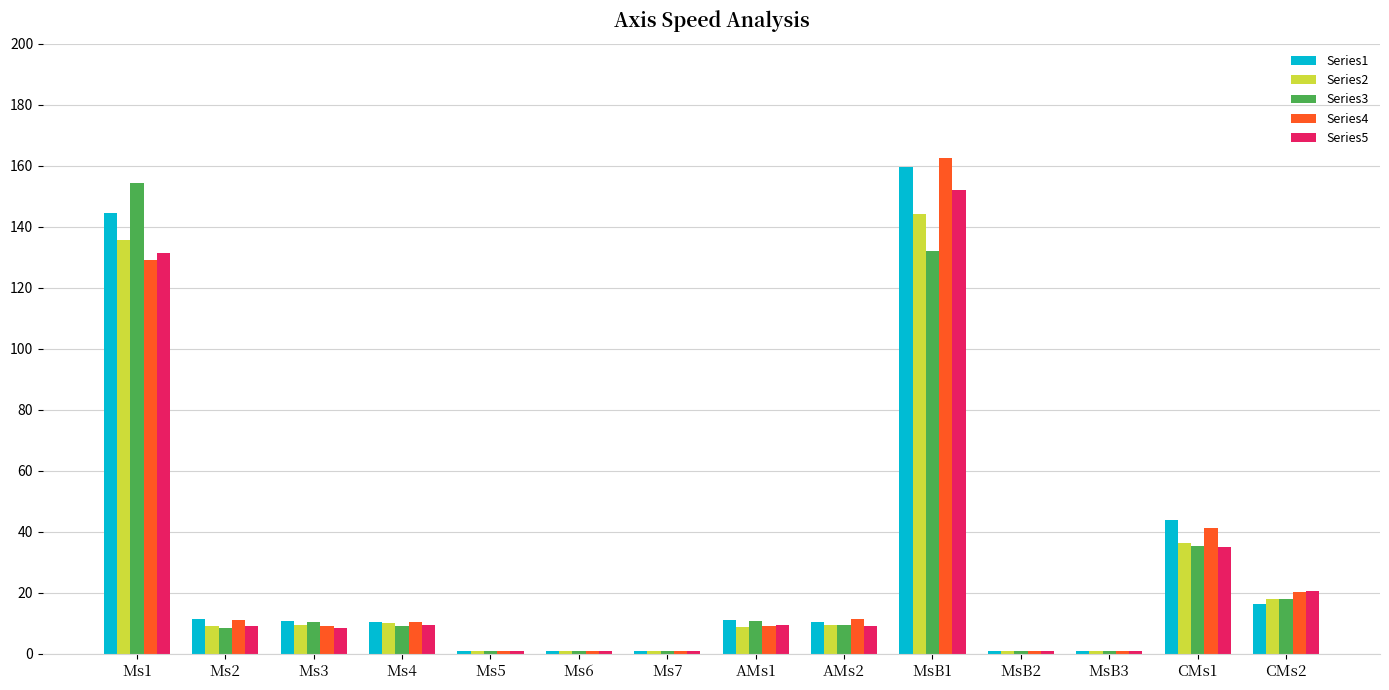

What is the difference between the maximum and minimum values in the Series3 series?

153.3